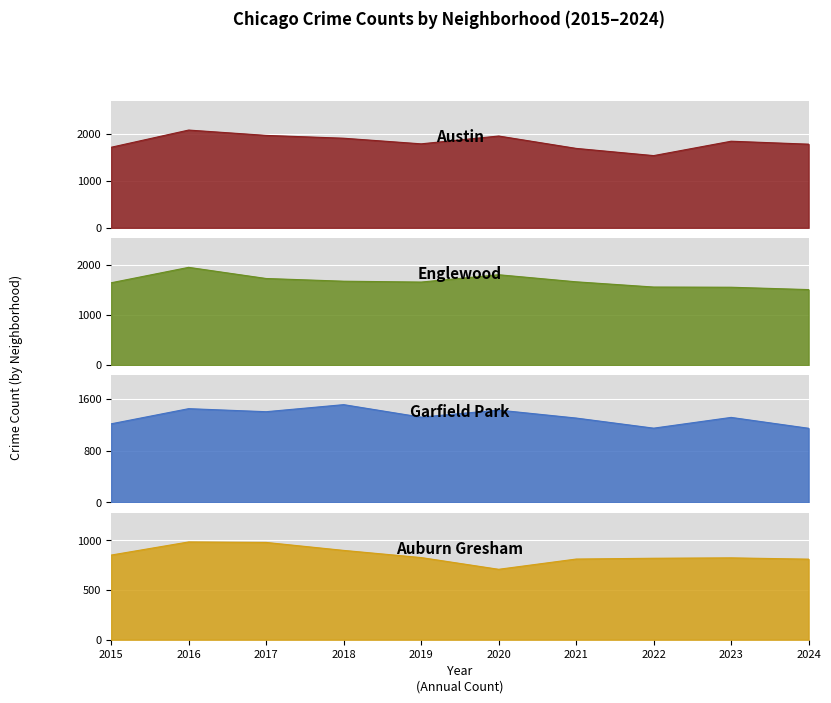

What is the minimum value for Austin?

1541